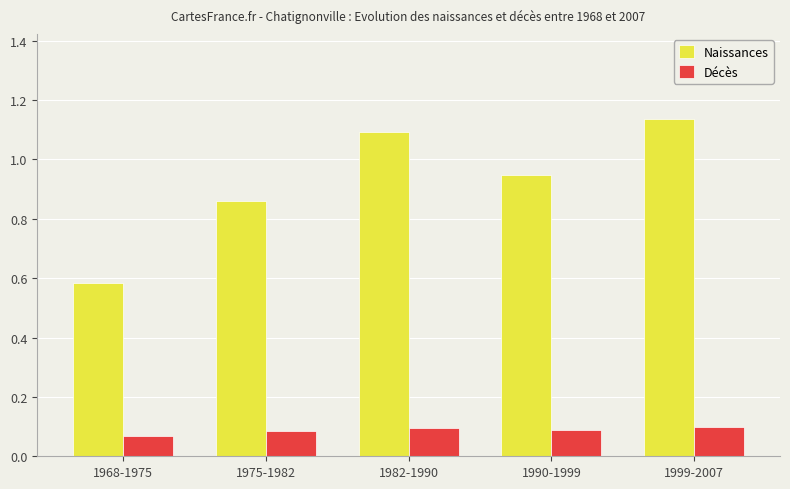

Count the Décès values in the range 0 to 1.

5